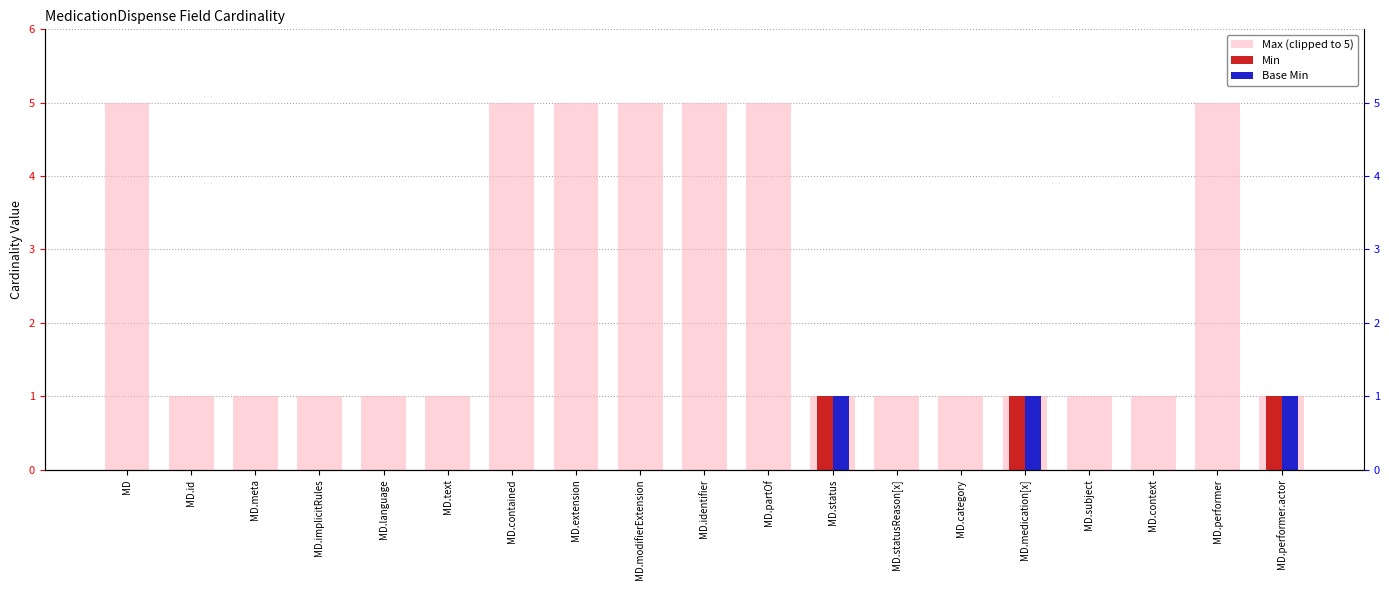

How many groups of bars are there?

19